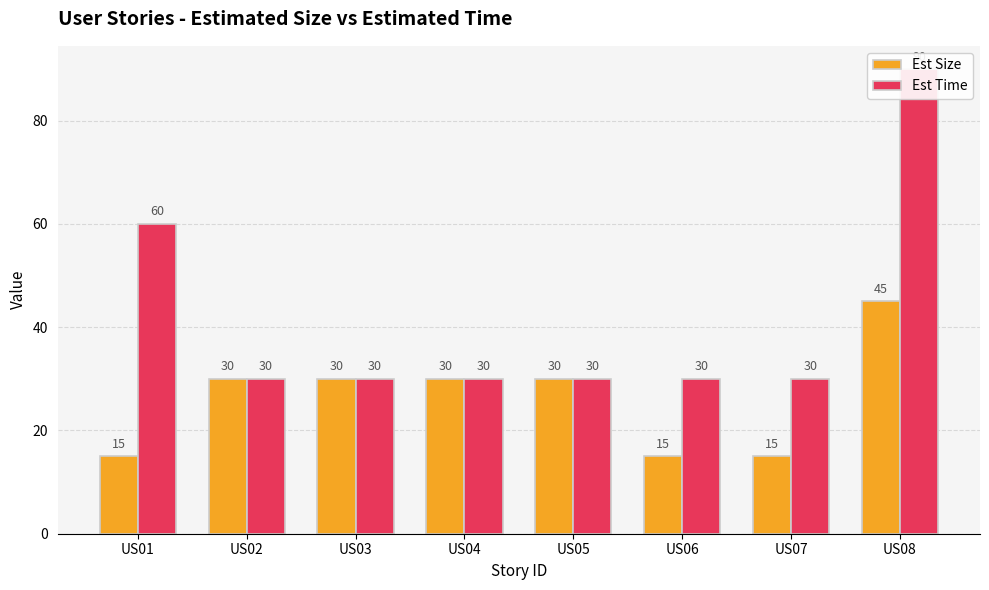

True or false: Est Time has a value of 93 at US01.

False